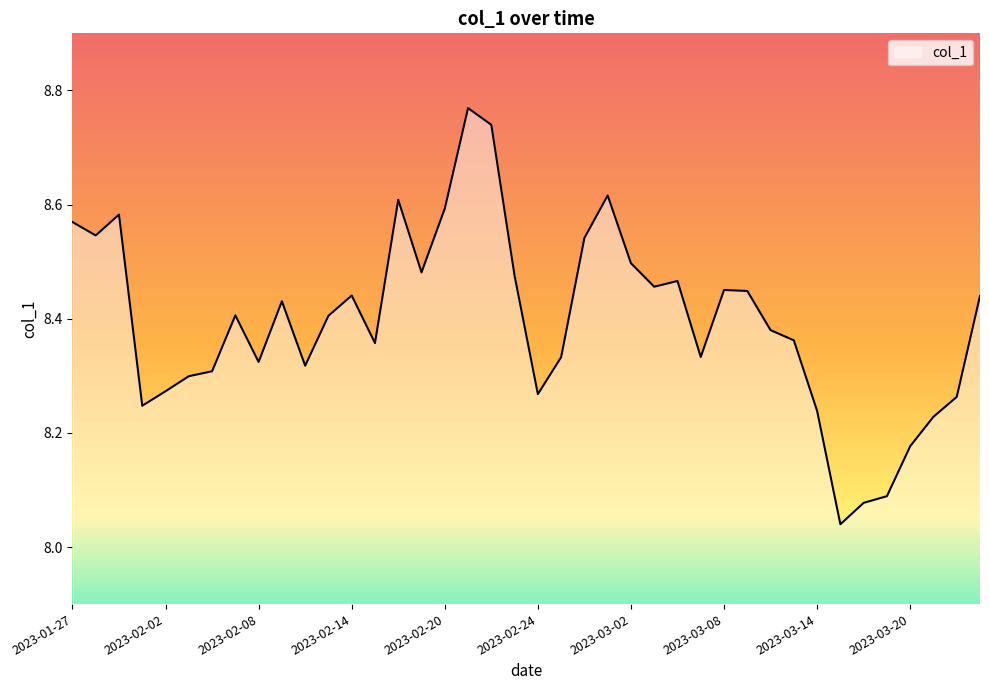

What is the difference between the maximum and minimum values?

0.7